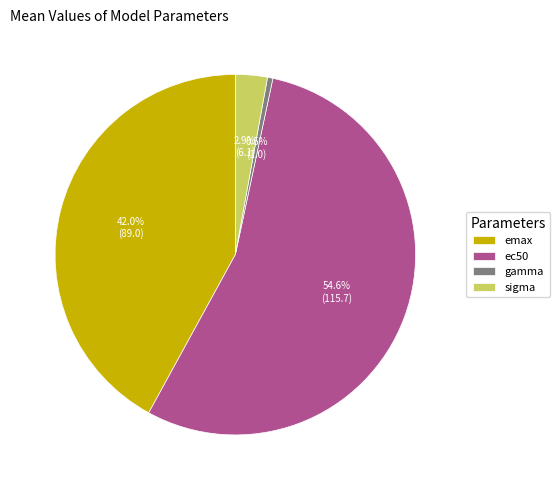

To the nearest percent, what is the difference between the emax and sigma slice percentages?

39%